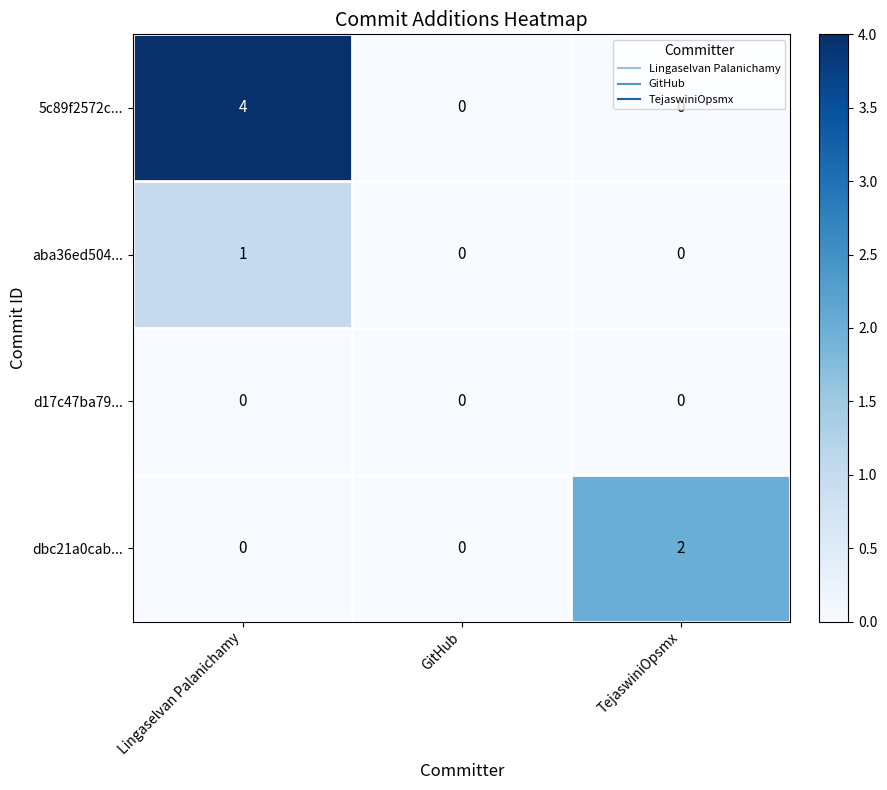

List the series in order of their overall mean, lowest first.

d17c47ba79..., aba36ed504..., dbc21a0cab..., 5c89f2572c...